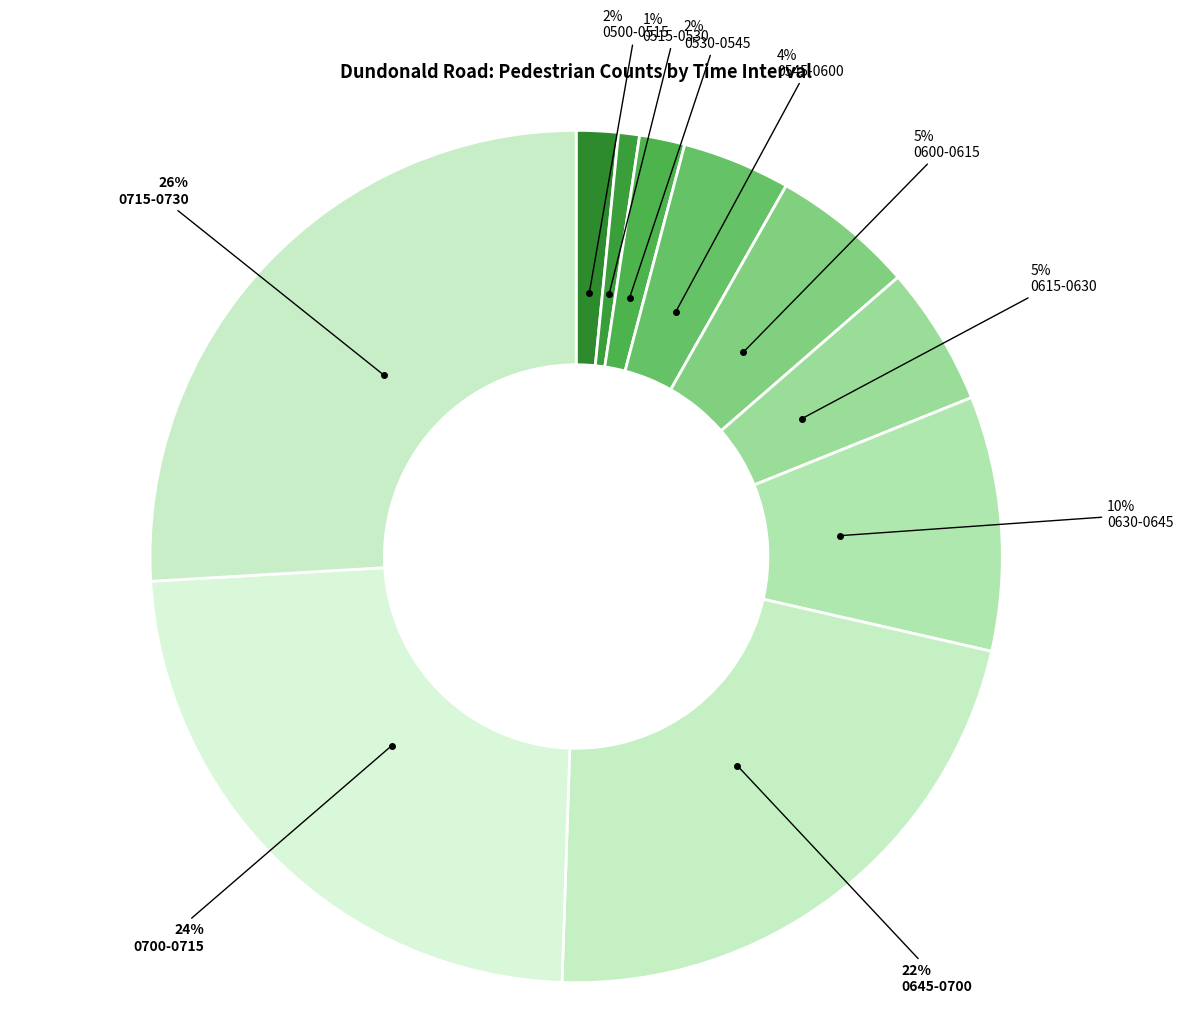

How many segments does this pie chart have?

10